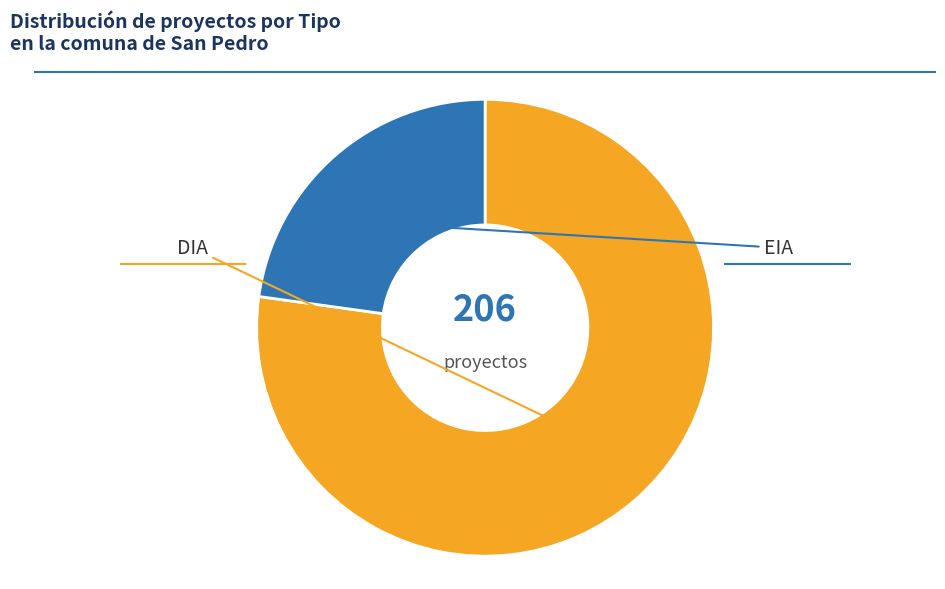

How many slices are in this pie chart?

2